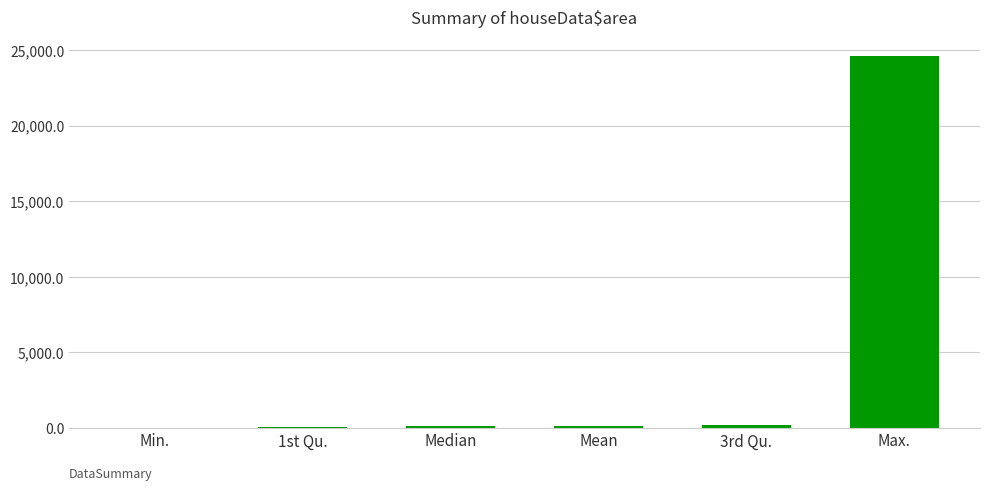

What is the sum of all values?

25125.1